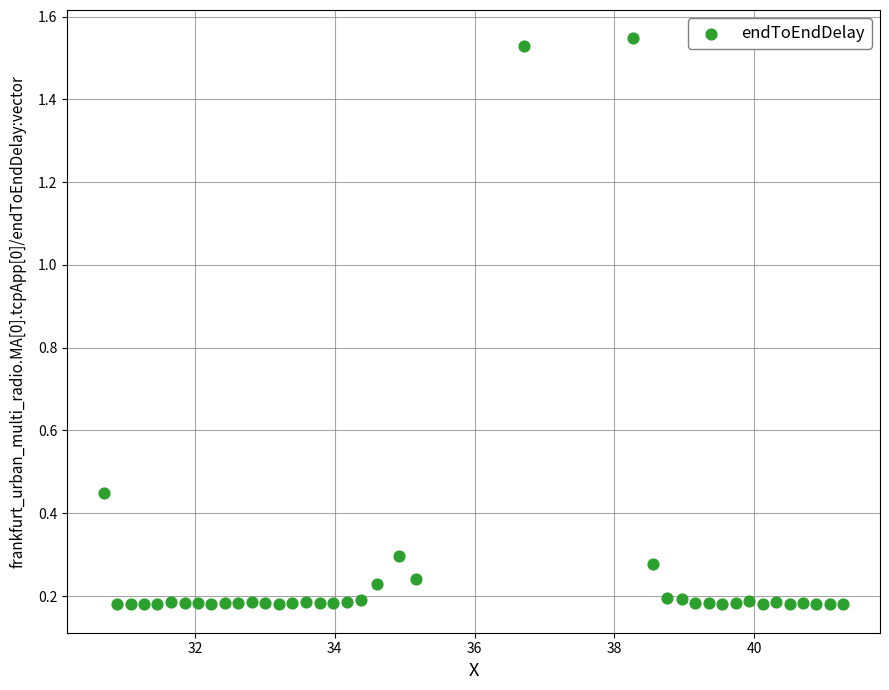

What is the range of X values (max minus min)?

10.6